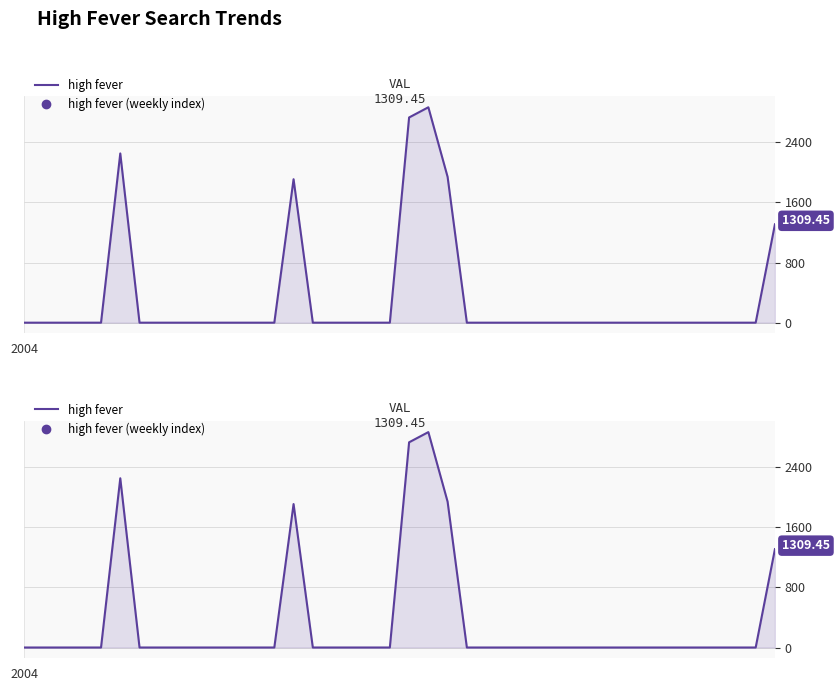

What is the difference between the second highest and minimum values?

2731.9